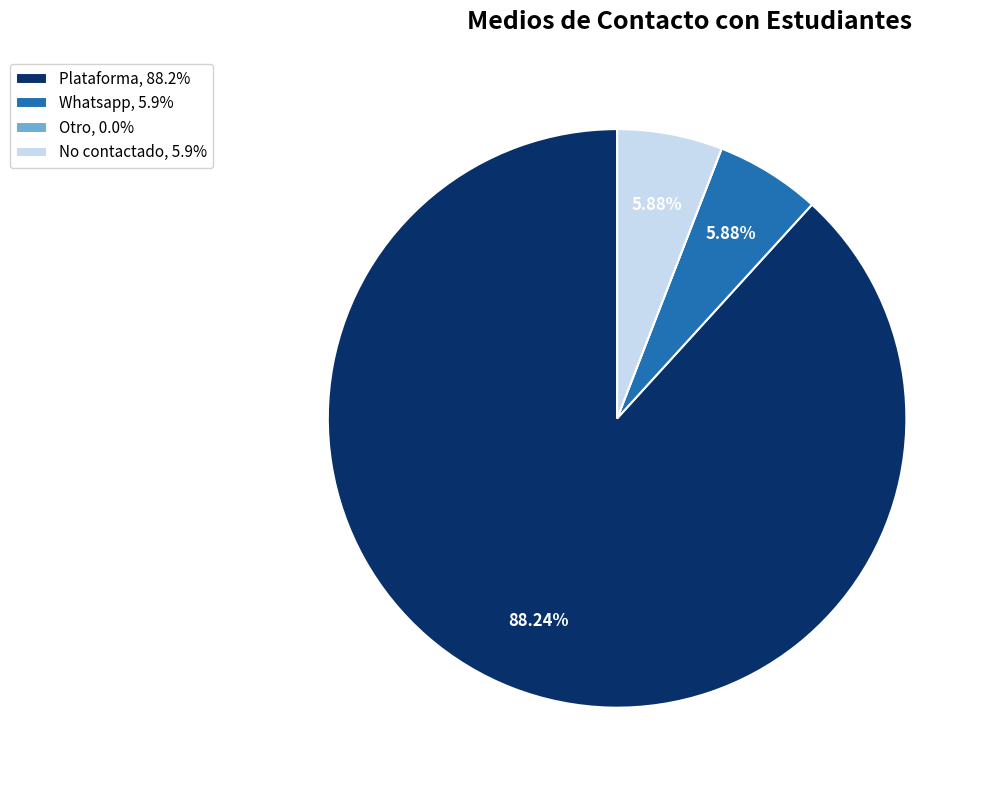

Do Whatsapp and Plataforma together represent more than half of the pie?

Yes